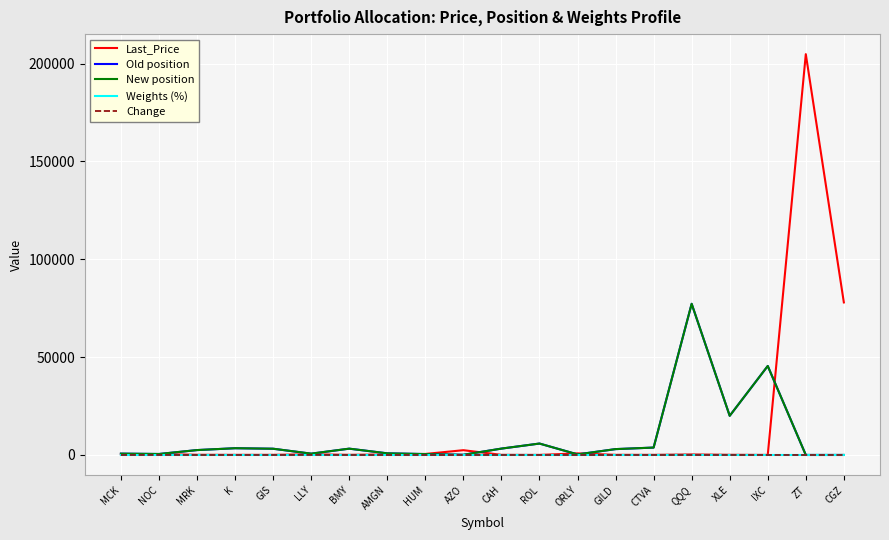

What are all the series names shown in the legend?

Last_Price, Old position, New position, Weights (%), Change